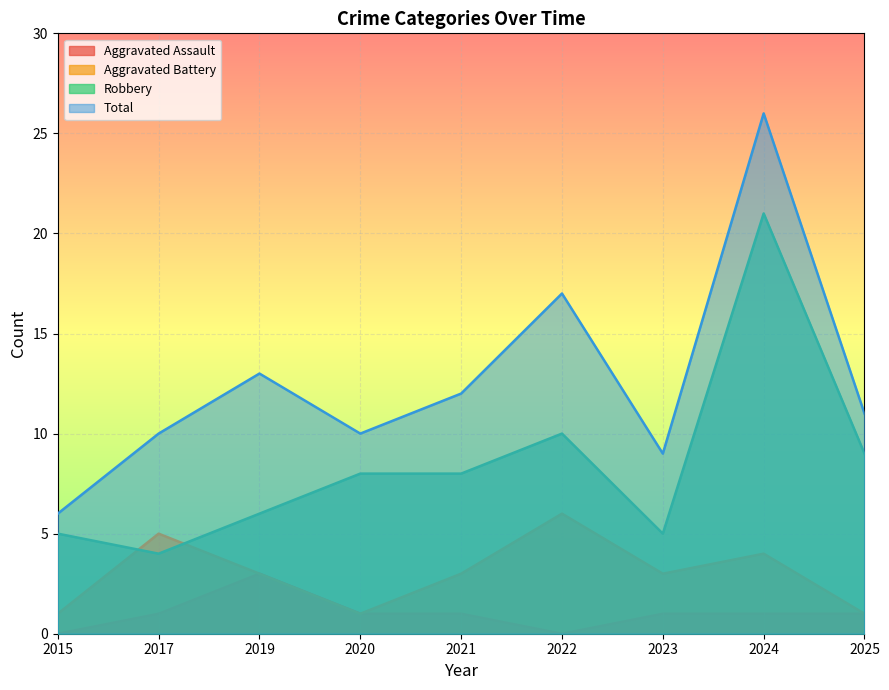

What is the value of the Robbery point at the 2nd from the left?

4